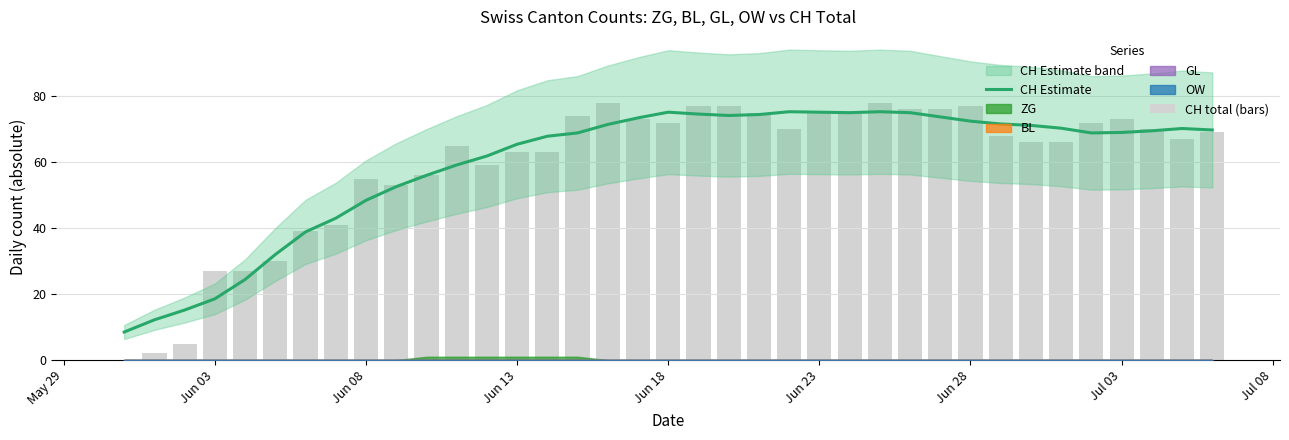

Reading right to left, list all the values displayed in this chart.

CH Estimate: 69.8	70.2	69.5	69.0	68.9	70.3	71.1	71.6	72.4	73.7	75.0	75.3	75.0	75.1	75.3	74.4	74.1	74.6	75.1	73.4	71.4	68.9	67.9	65.4	61.9	59.1	56.0	52.6	48.4	43.0	38.9	32.0	24.4	18.6	15.2	12.2	8.5
CH total (bars): 69.0	67.0	70.0	73.0	72.0	66.0	66.0	68.0	77.0	76.0	76.0	78.0	75.0	75.0	70.0	75.0	77.0	77.0	72.0	73.0	78.0	74.0	63.0	63.0	59.0	65.0	56.0	53.0	55.0	41.0	39.0	30.0	27.0	27.0	5.0	2.0	0.0